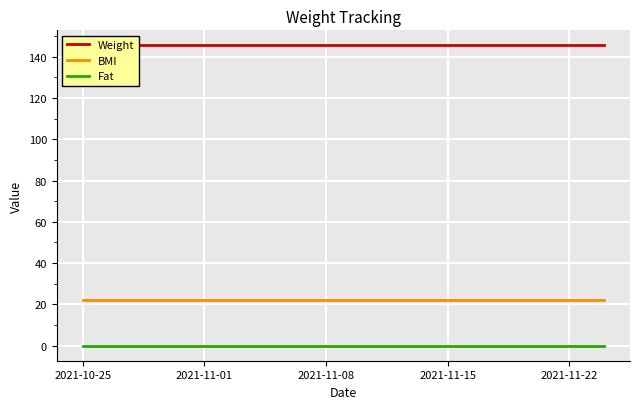

Rank the series by their average value, from lowest to highest.

Fat, BMI, Weight